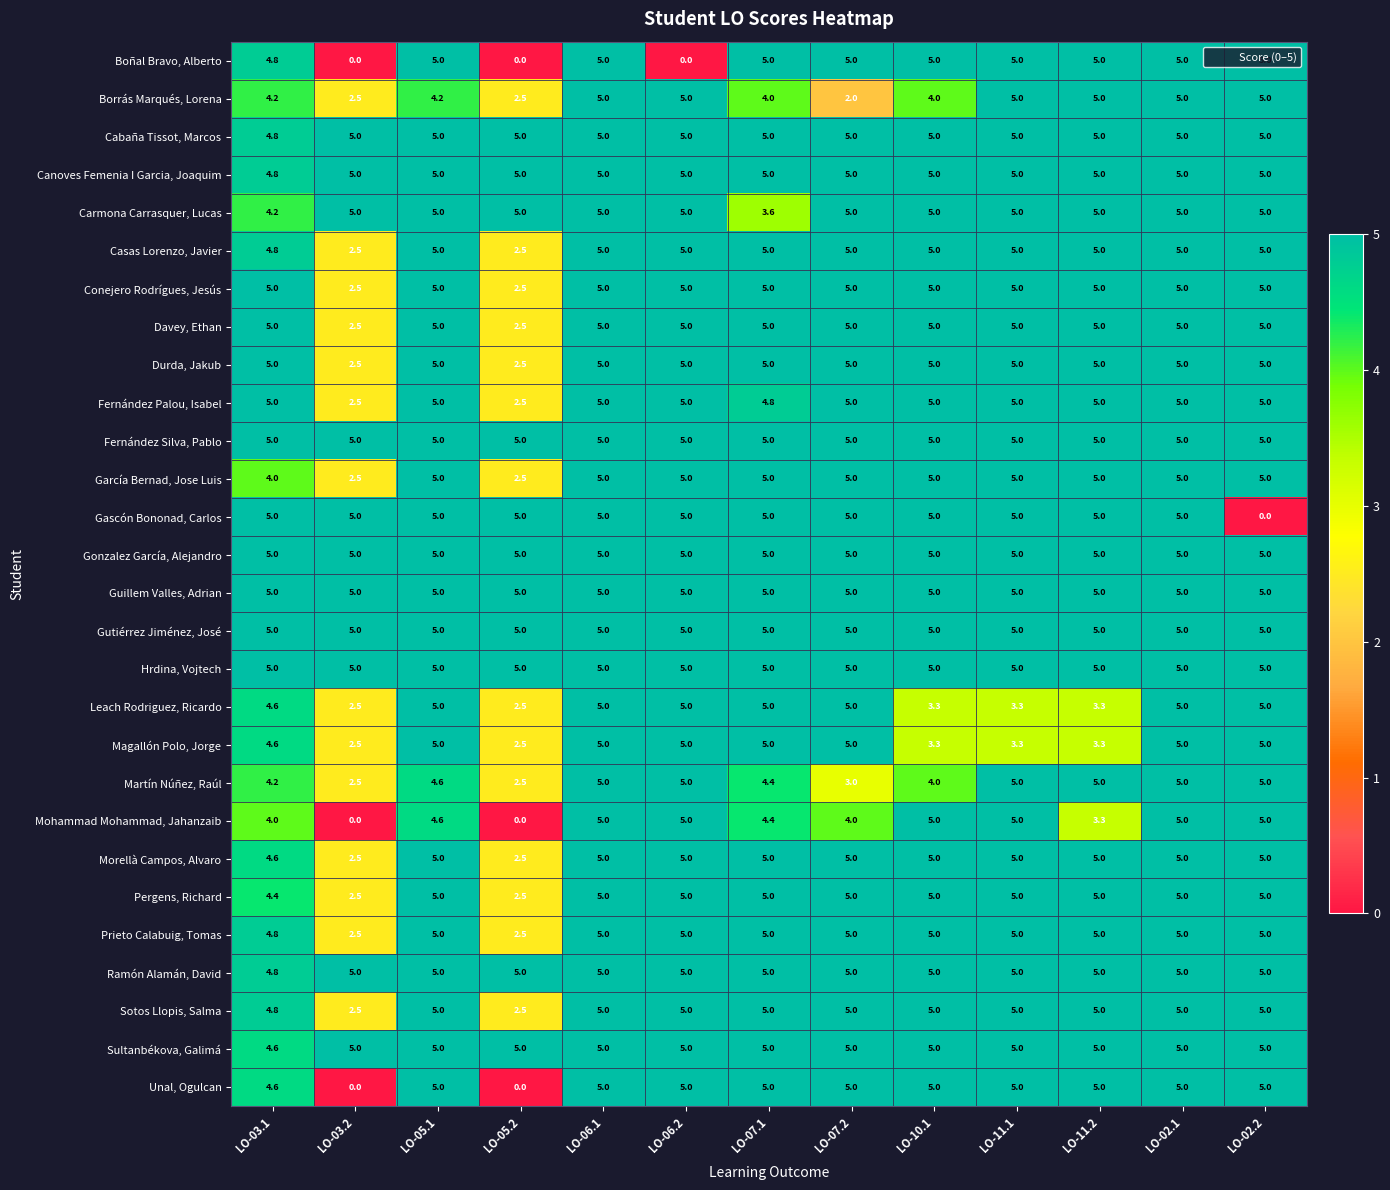

What is the average value of the Magallón Polo, Jorge series?

4.2